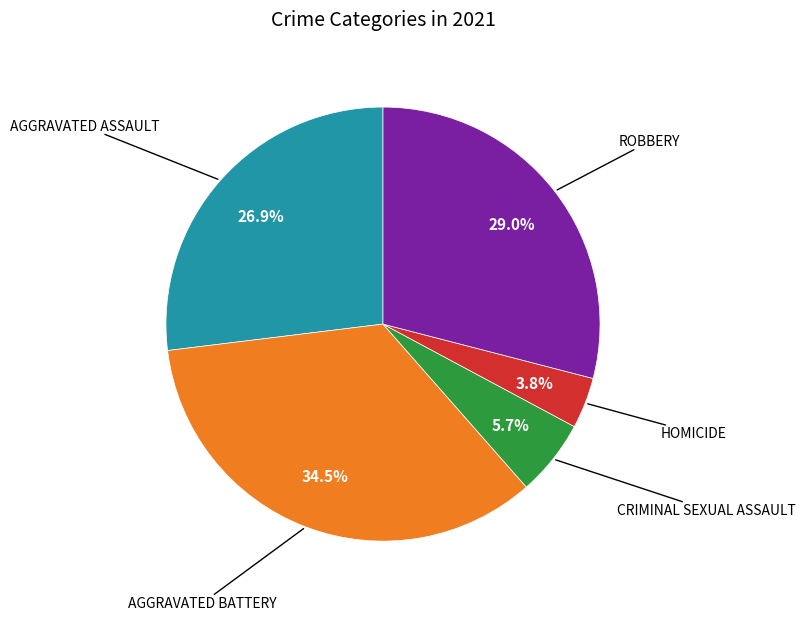

Is there a majority slice in this chart?

No